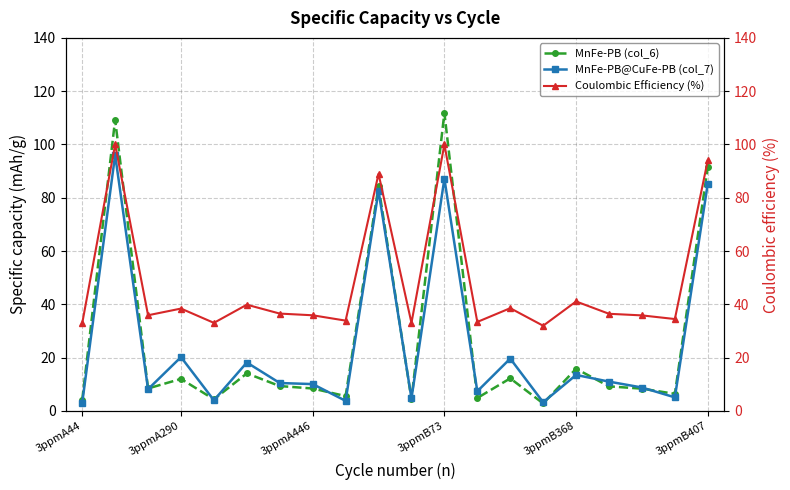

What is the value of the Coulombic Efficiency (%) point at the 11th from the left?

33.0